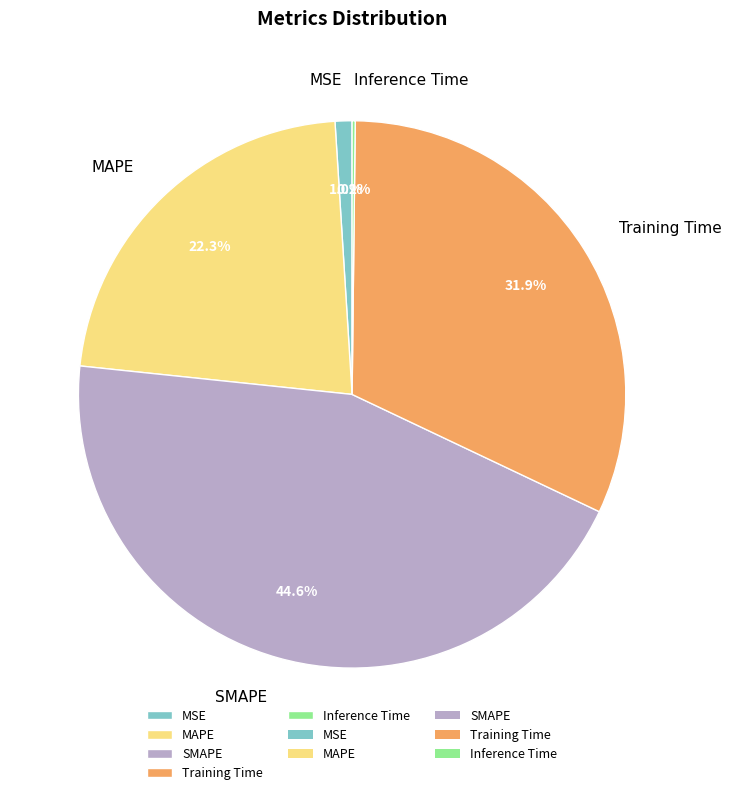

What percentage is the MAPE slice, to the nearest percent?

22%